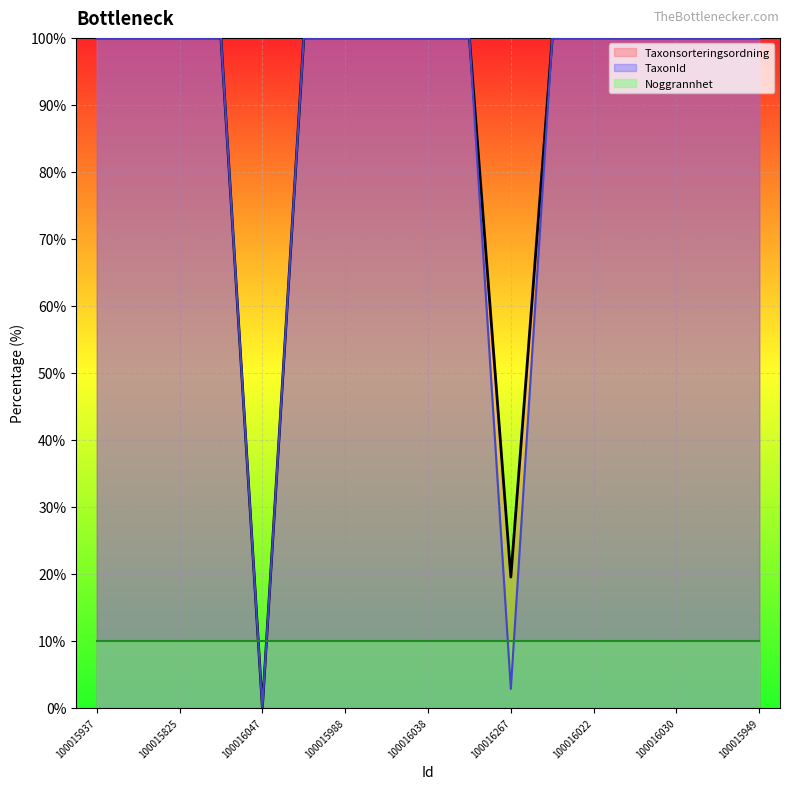

How many categories are shown in the chart?

17